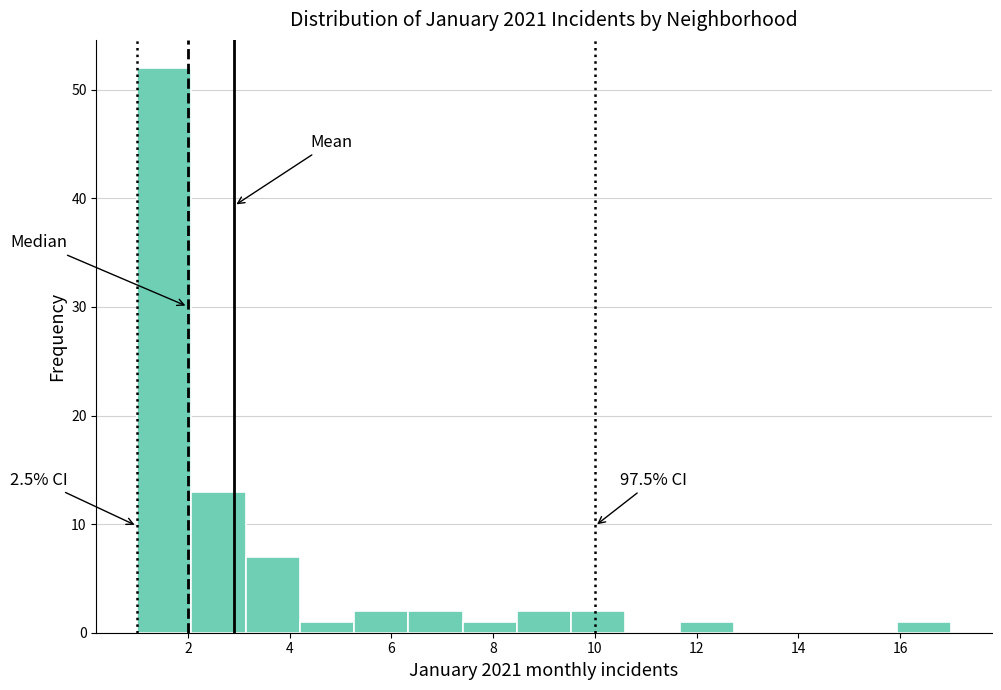

Over which range of the x-axis is the bar tallest?

1.0 to 2.0